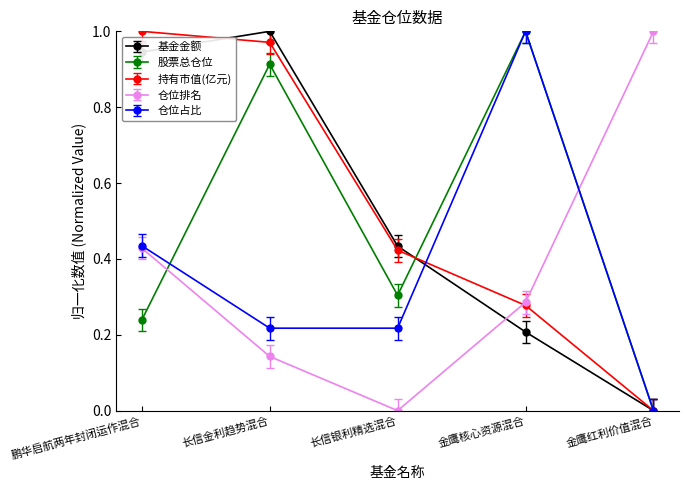

What is the label of the 5th point from the right?

鹏华启航两年封闭运作混合